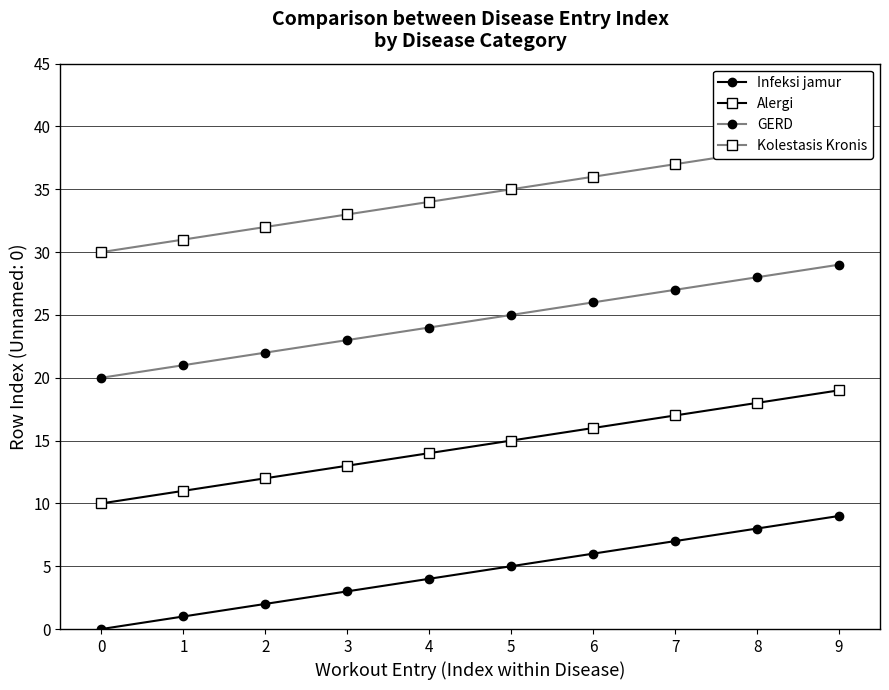

What is the difference between the Alergi values at 6 and 3?

3